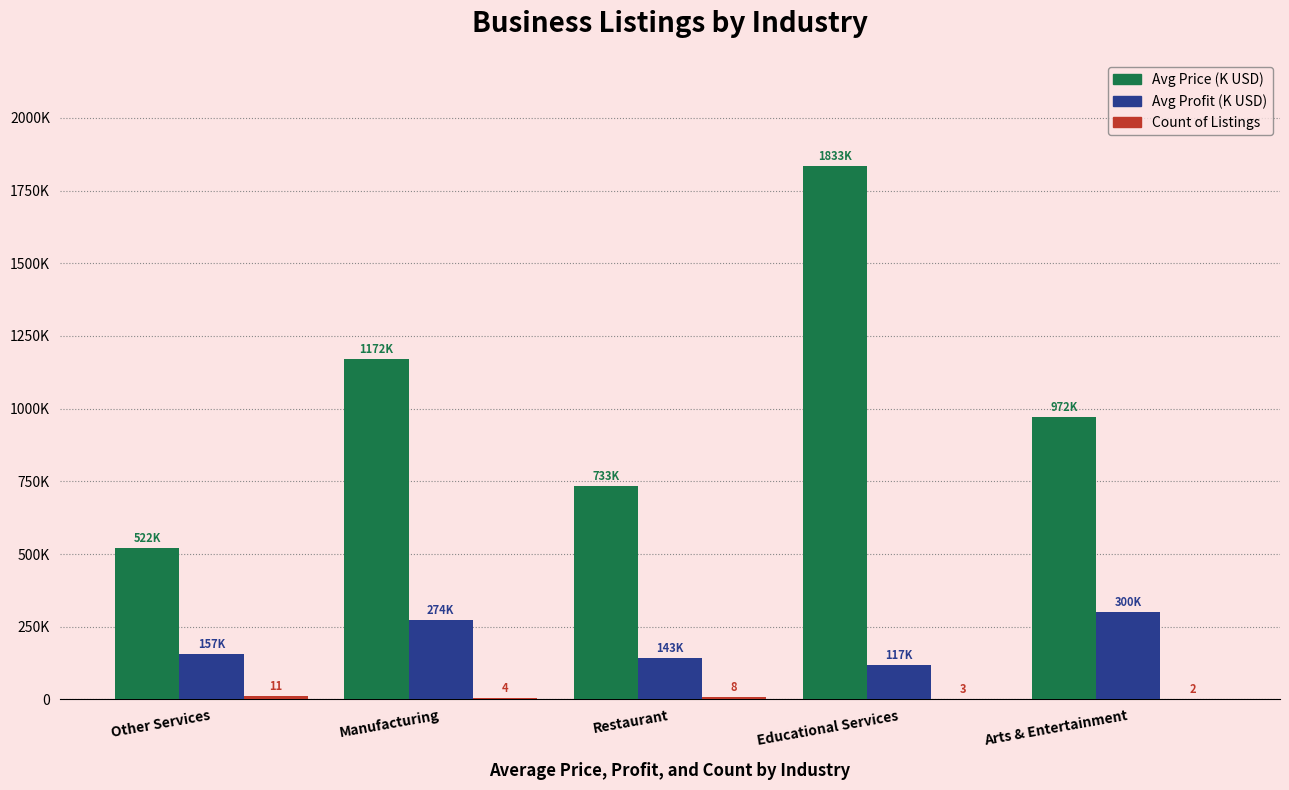

Which category has the highest value across all series?

Educational Services